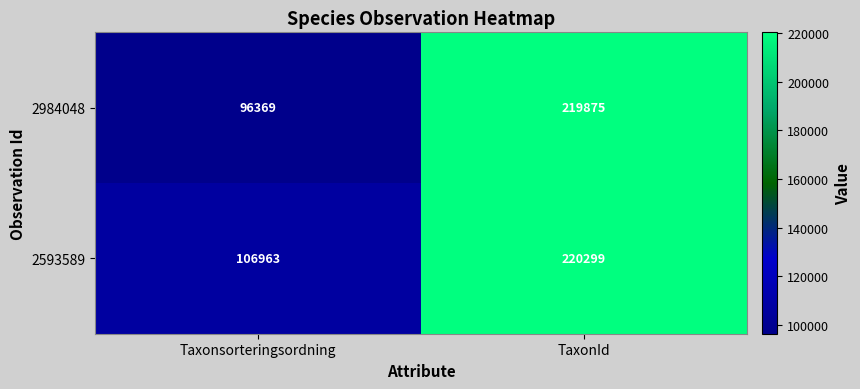

Which series changed the most between Taxonsorteringsordning and TaxonId?

2984048